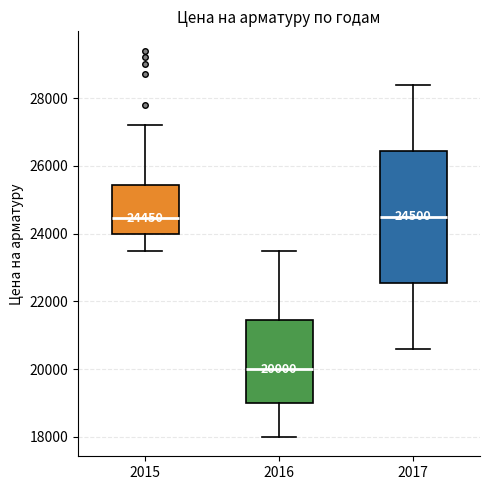

Which box's median line is the lowest?

2016